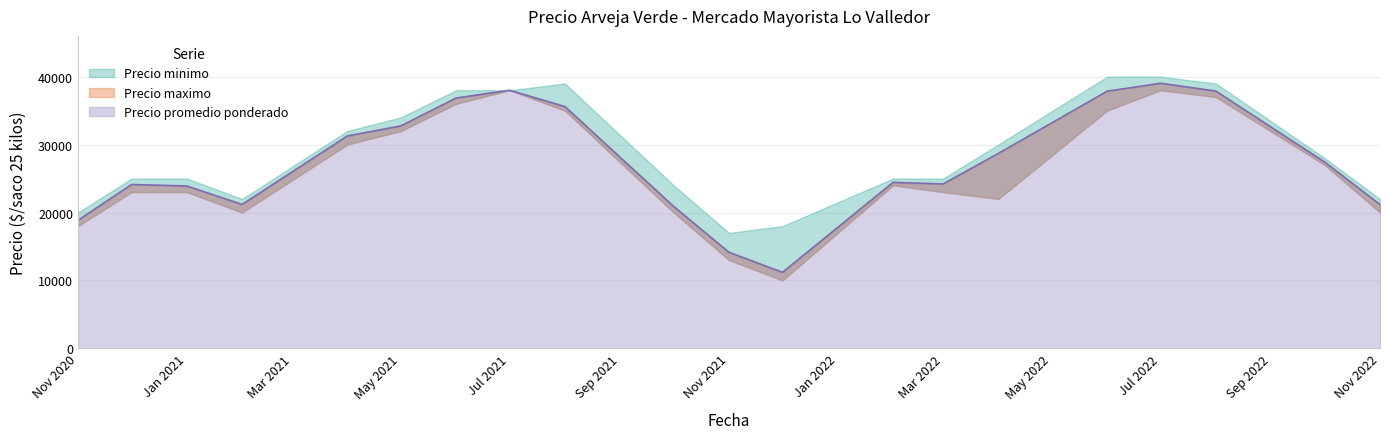

What is the label of the 6th point from the left?

2021-05